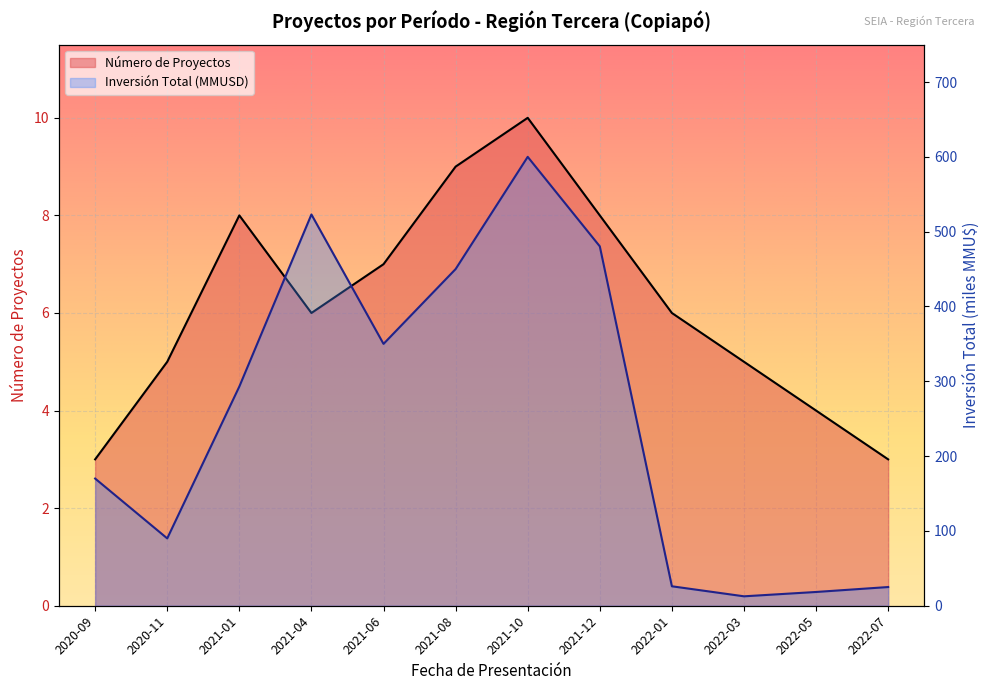

What are all the series names shown in the legend?

Número de Proyectos, Inversión Total (MMU$)